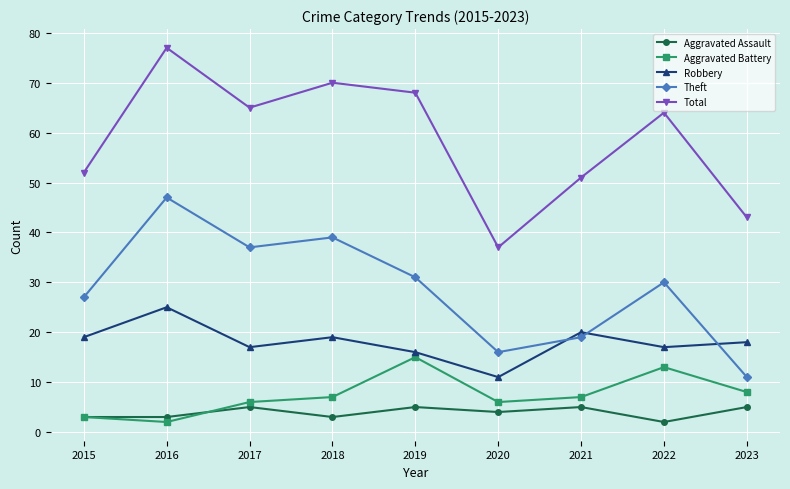

What is the difference between the Robbery values at 2023 and 2021?

2